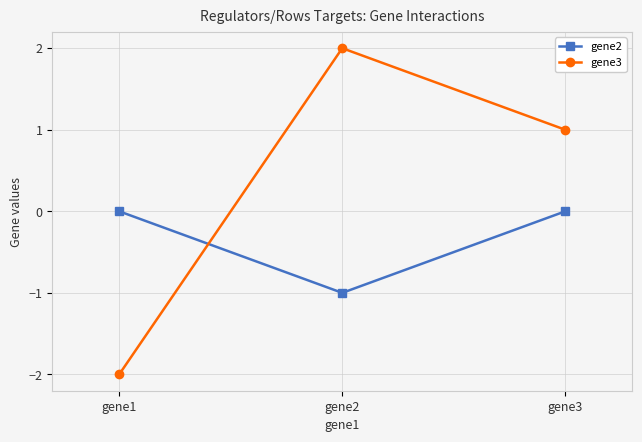

Is it true that gene2 equals 0 at gene3?

True